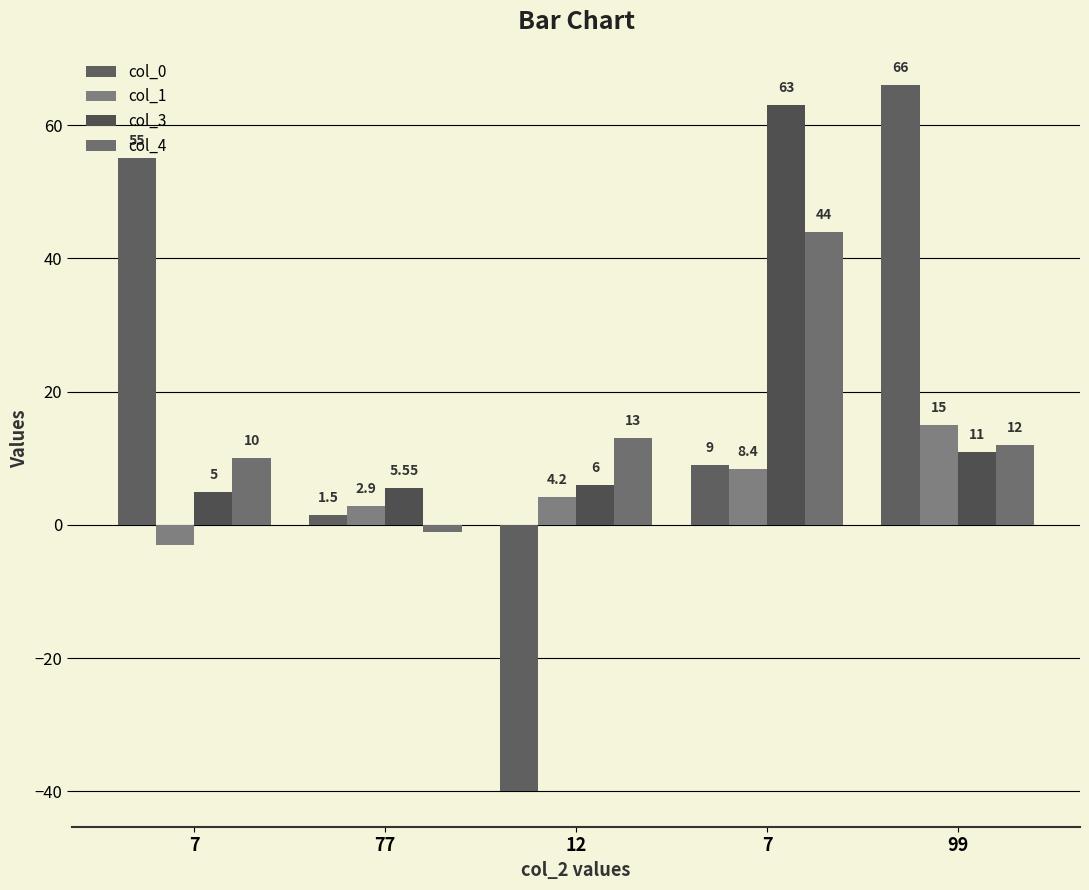

Which series has the largest total across all categories?

col_0